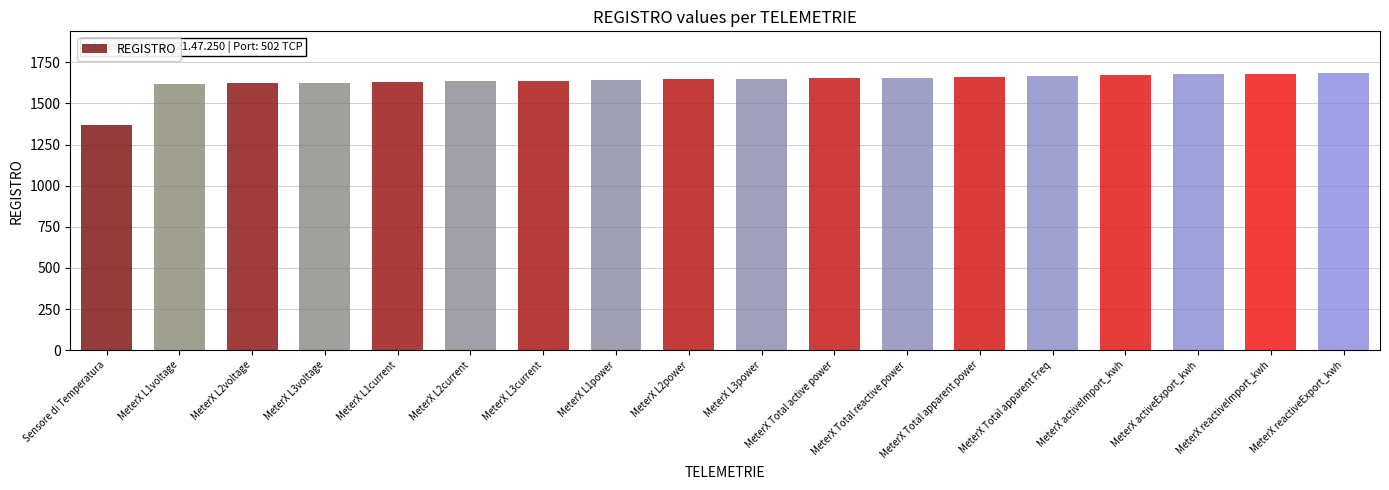

What is the sum of the values at MeterX reactiveExport_kwh and MeterX activeExport_kwh?

3364